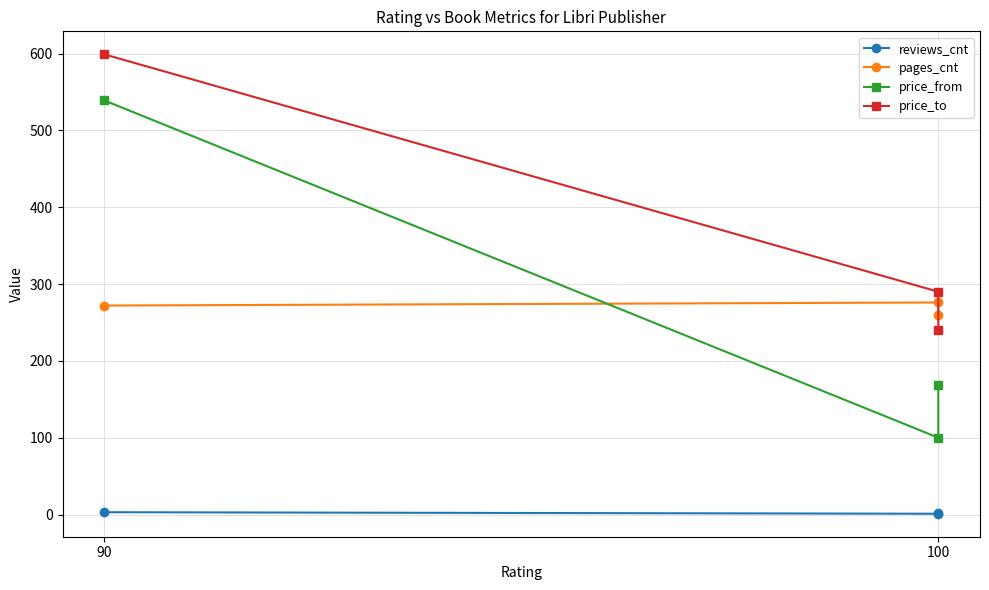

At which category does the chart reach its peak across all series?

90